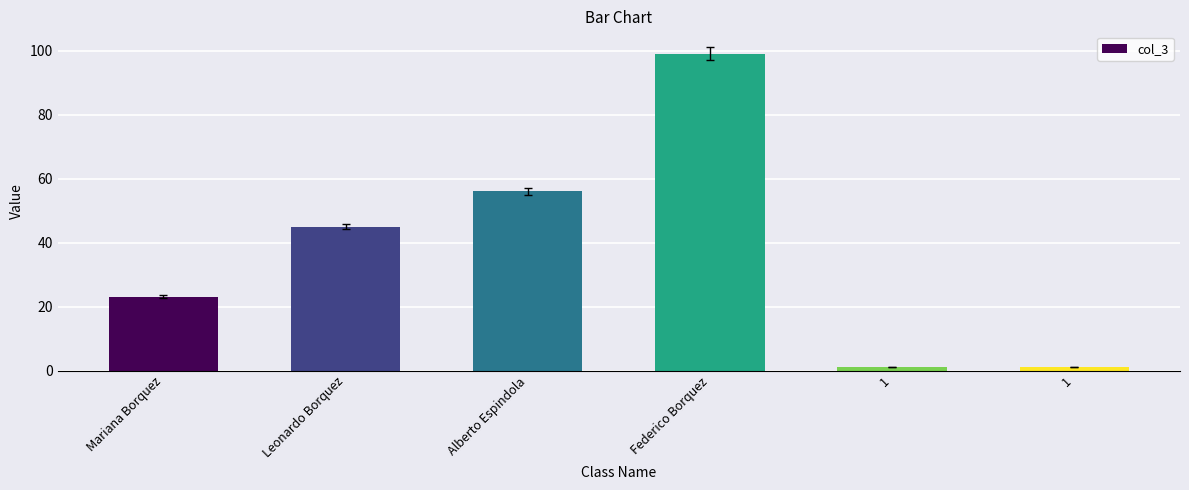

What is the change in value from Federico Borquez to 1?

-98